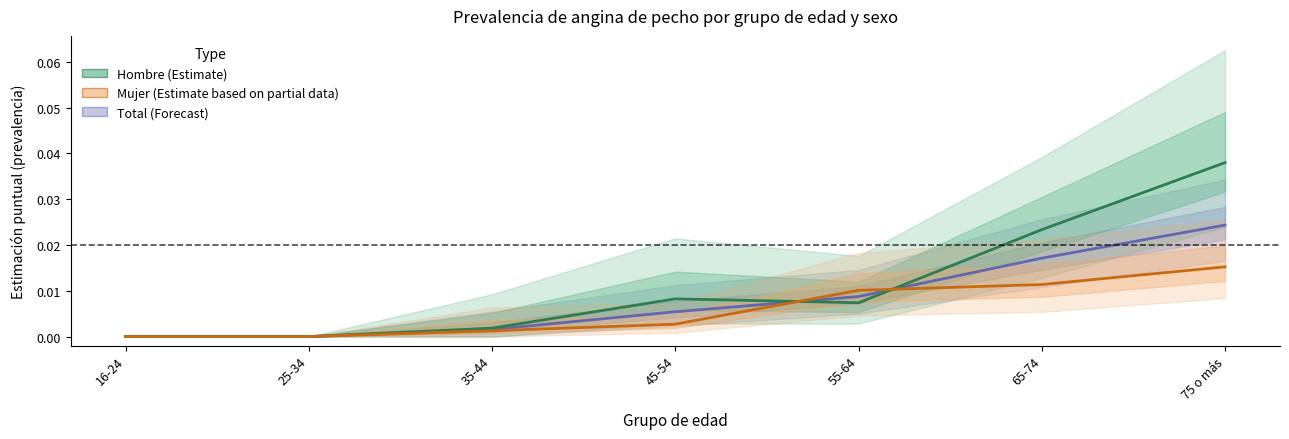

List the series in order of their peak value, lowest first.

Mujer, Total, Hombre